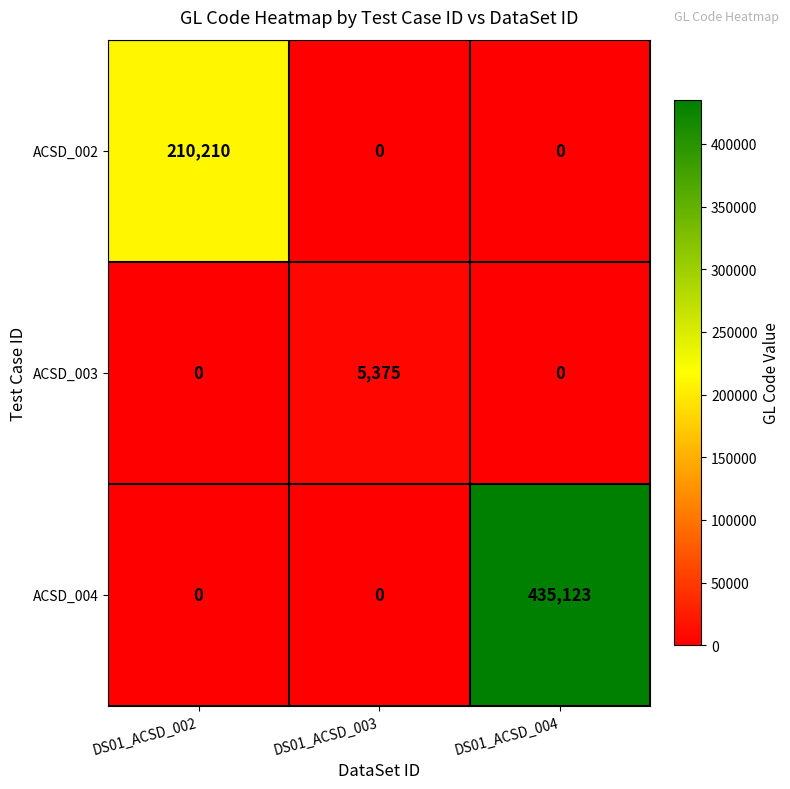

Which series has the widest spread of values?

ACSD_004